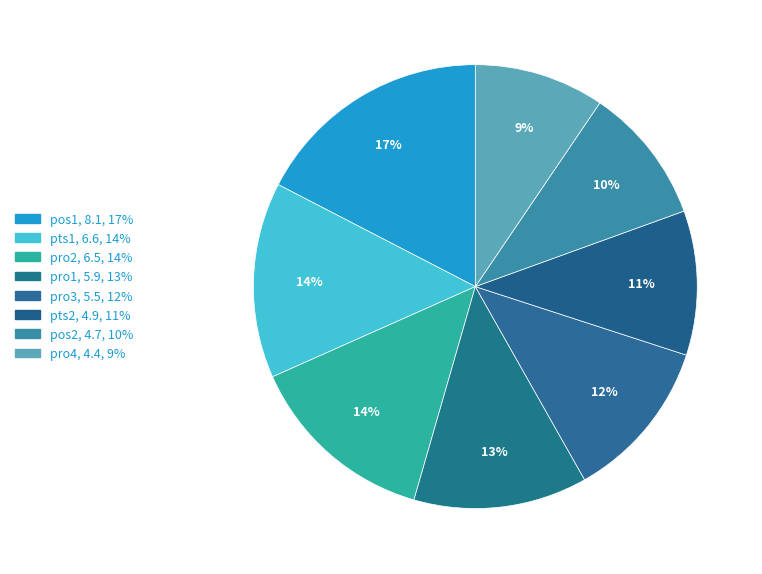

How many slices are in this pie chart?

8